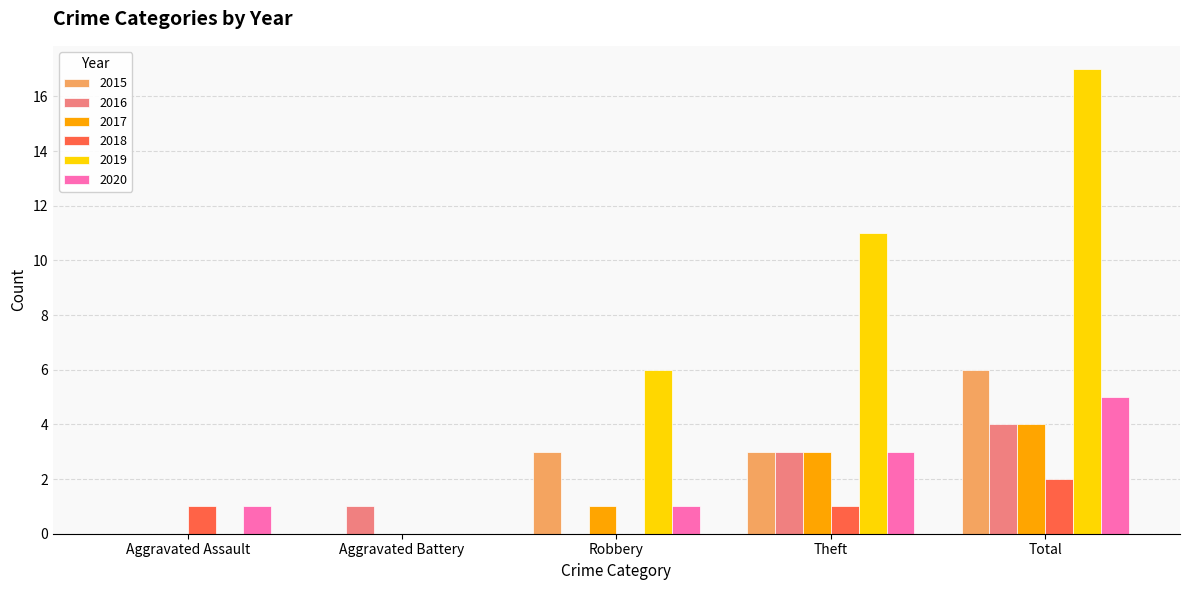

Is it true that 2015 equals 3 at Theft?

True